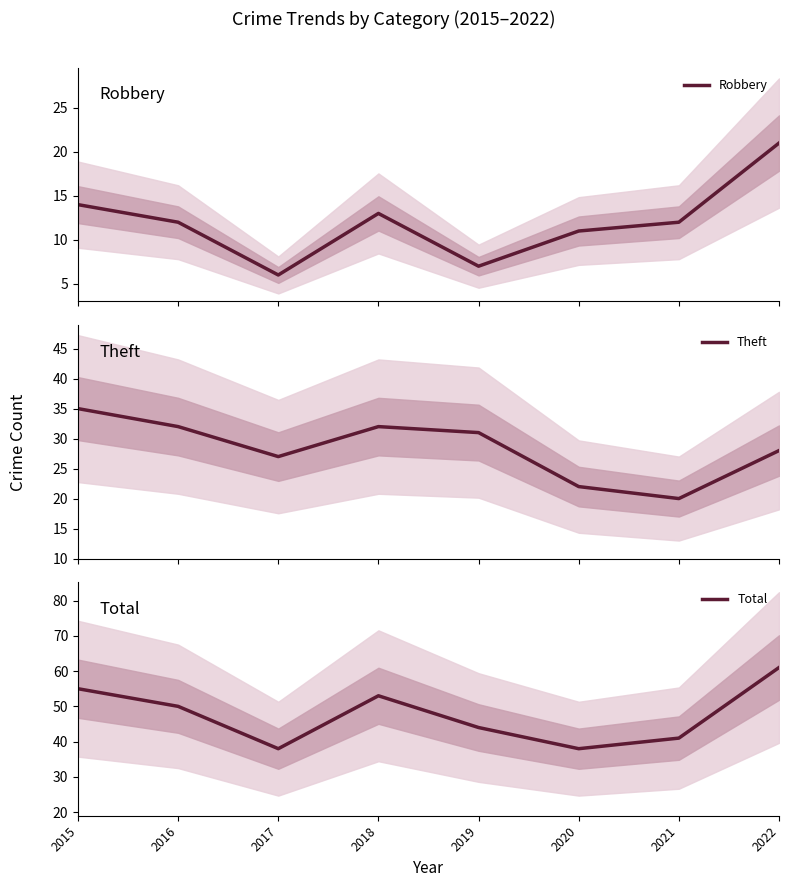

Where is Robbery nearest to the value 13?

2018